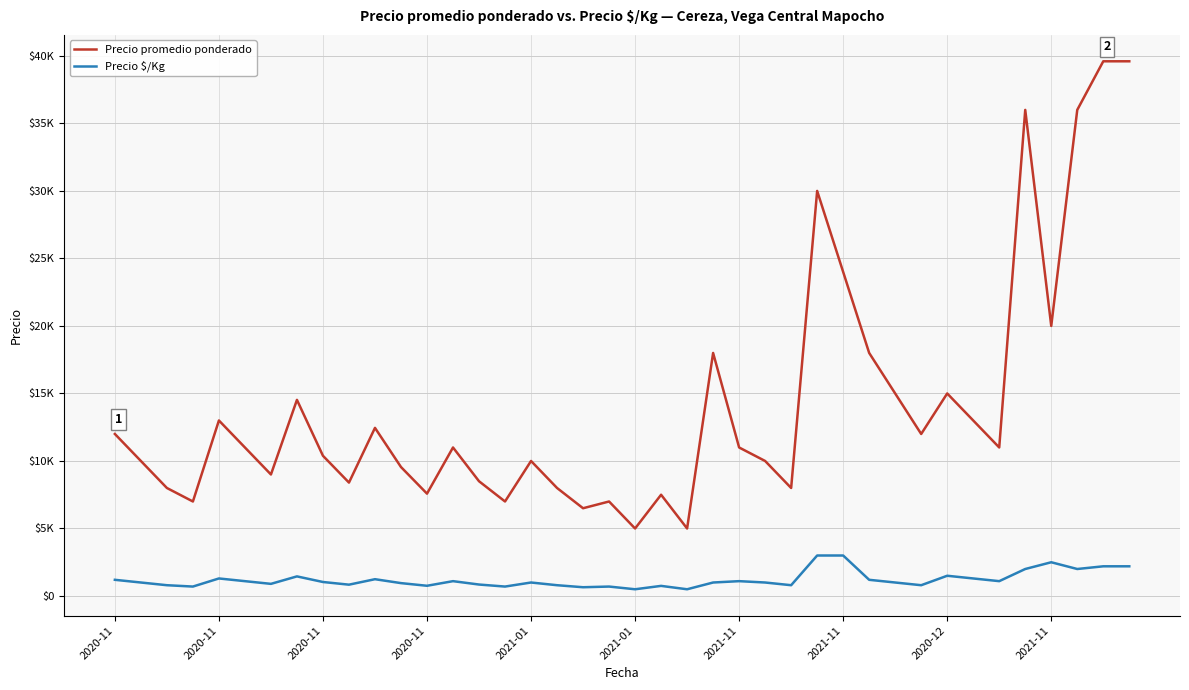

What is the difference between the maximum and minimum values in the Precio $/Kg series?

2500